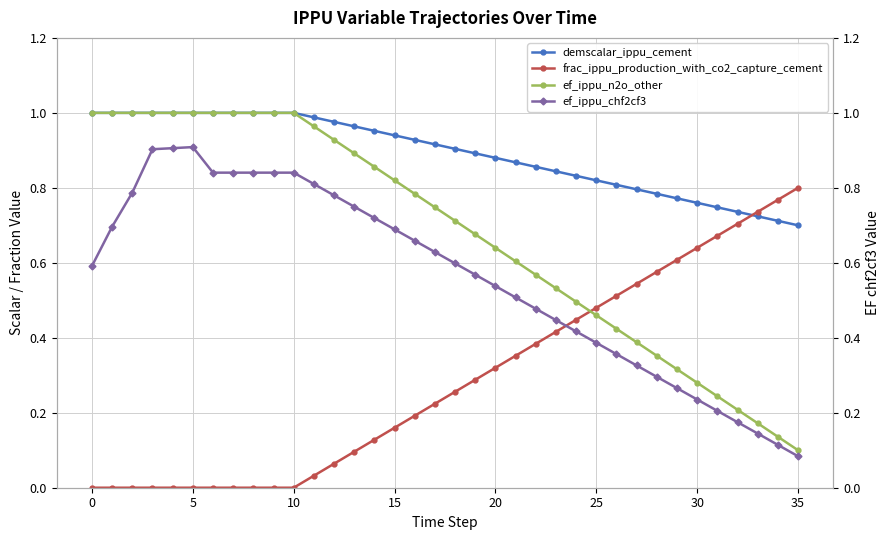

What are all the series names shown in the legend?

demscalar_ippu_cement, frac_ippu_production_with_co2_capture_cement, ef_ippu_n2o_other, ef_ippu_chf2cf3